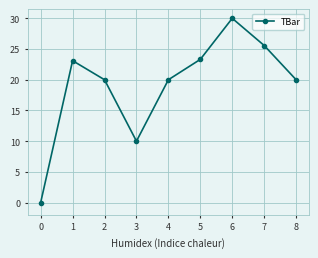

Does the chart display data point markers on the line(s)?

Yes